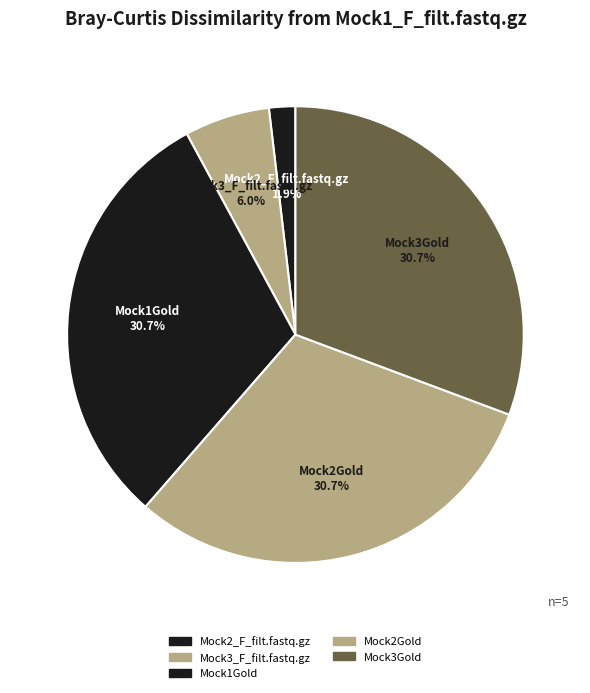

How many segments does this pie chart have?

5